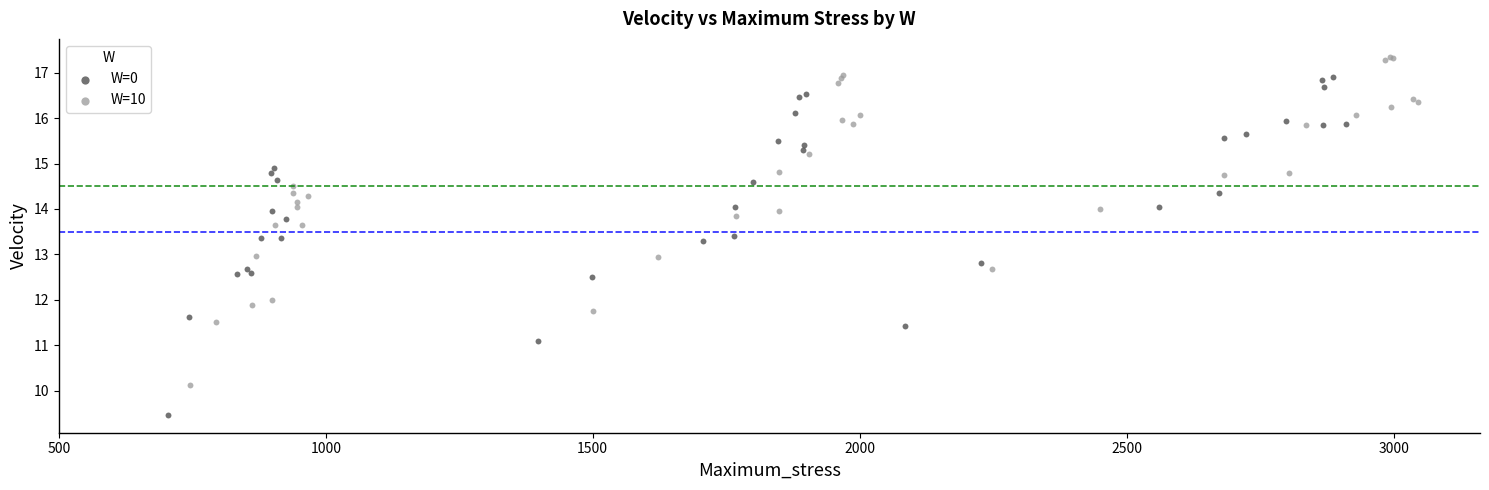

Which series contains the lowest Y value?

W=0